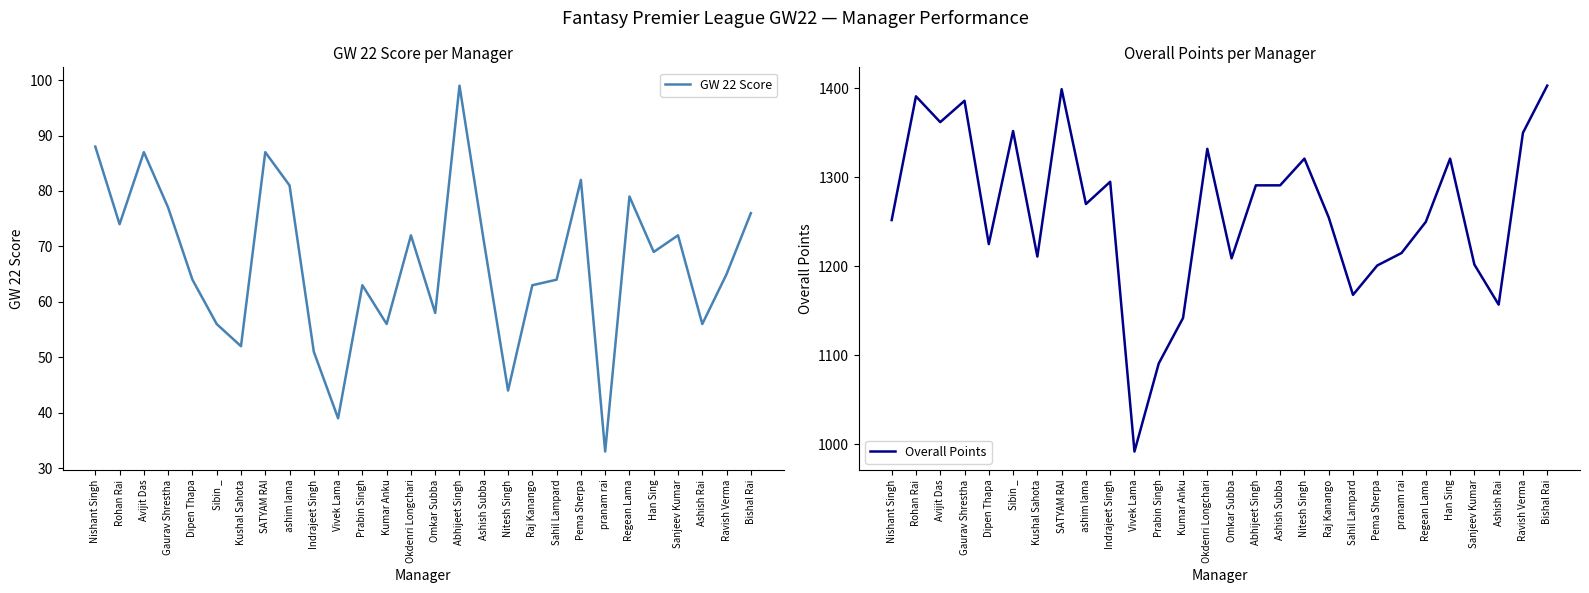

True or false: Overall Points has a value of 2046 at Ashish Rai.

False